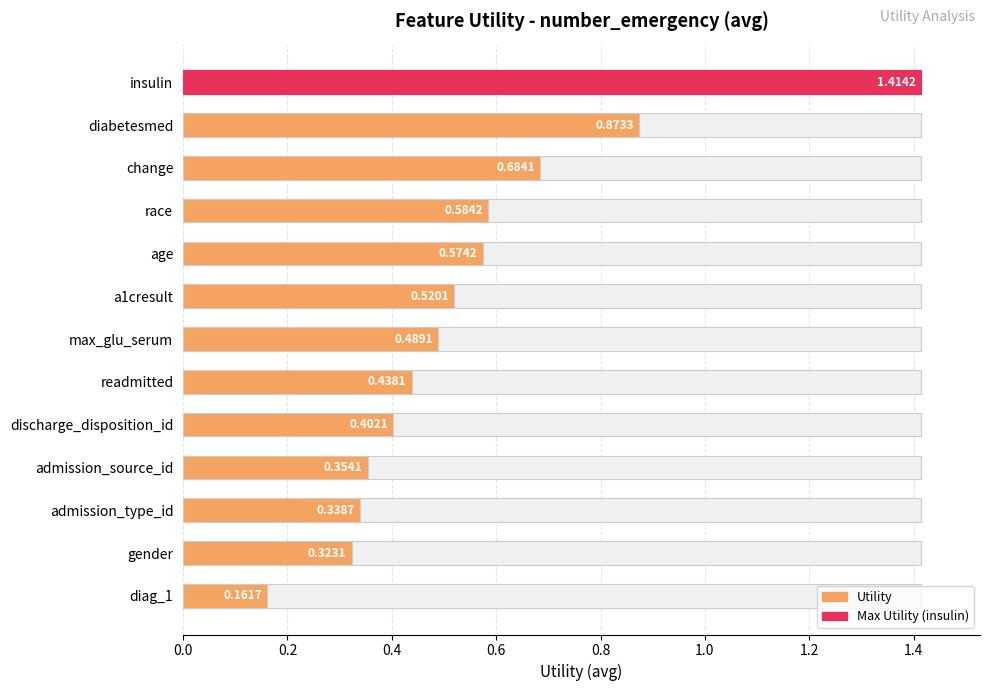

The chart shows a value of 0.5 at change. True or false?

False